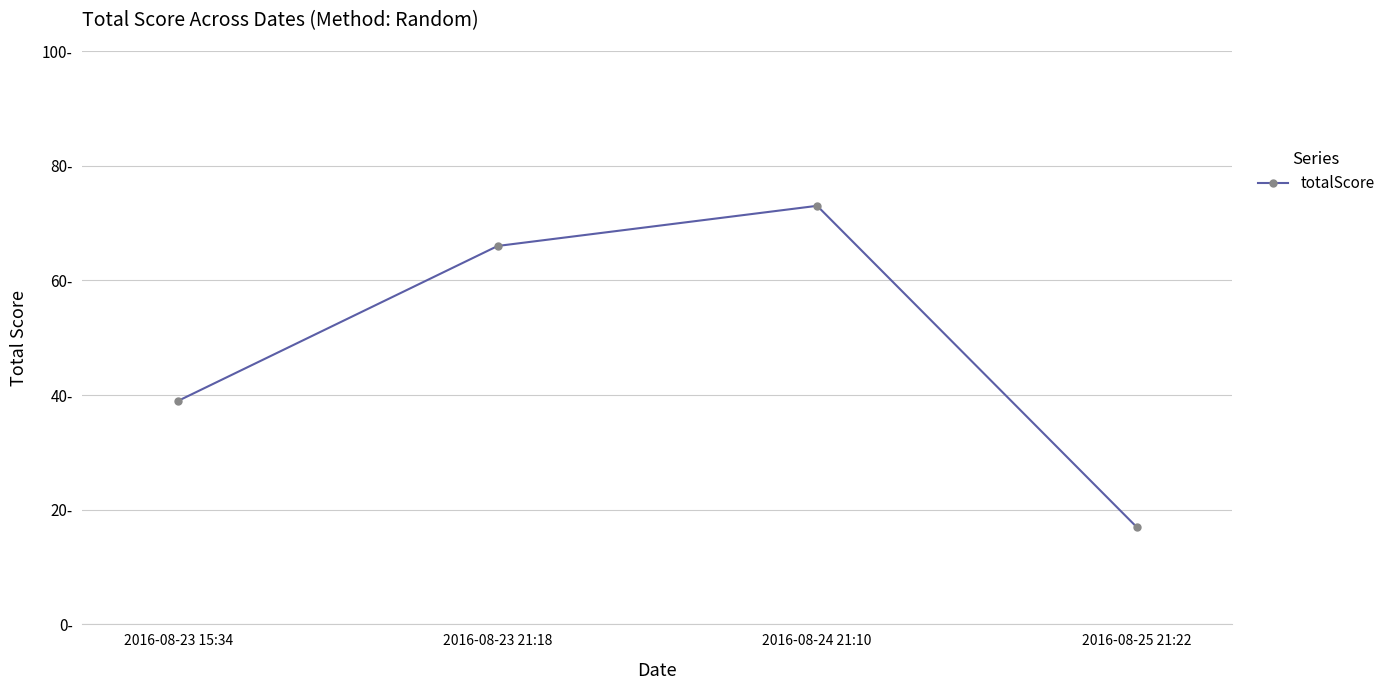

Does the chart have visible grid lines?

Yes